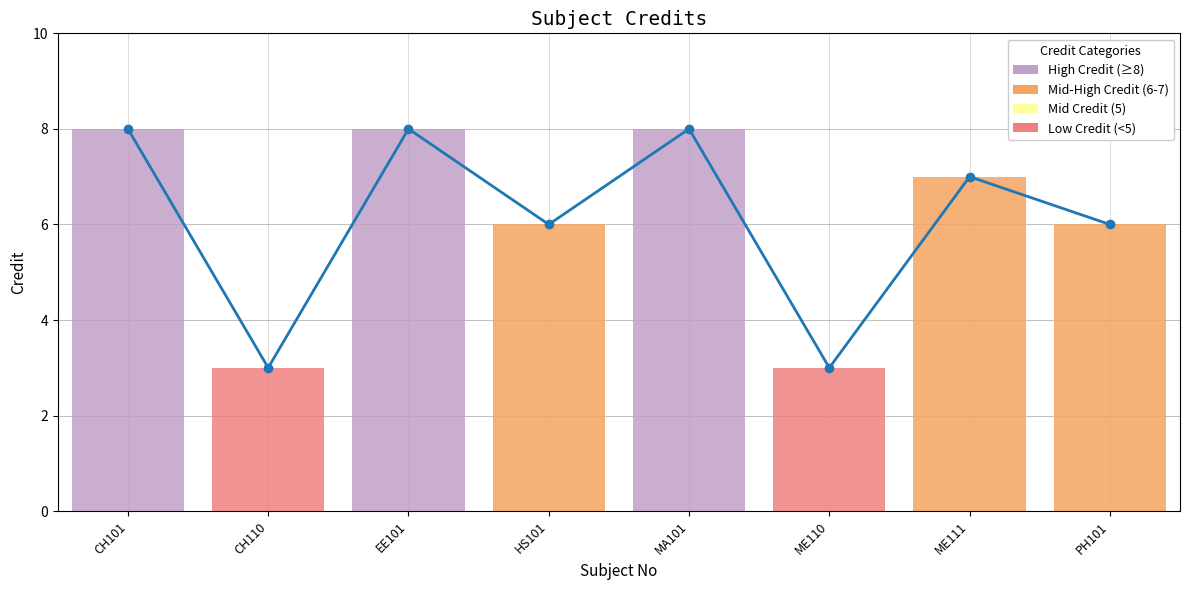

At which category is the sum across all series the highest?

CH101